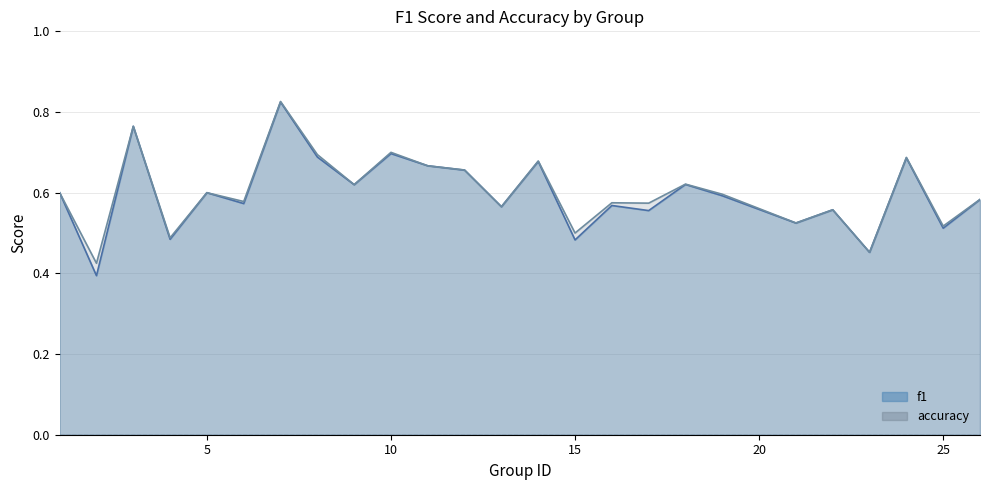

At which category does the chart reach its peak across all series?

7